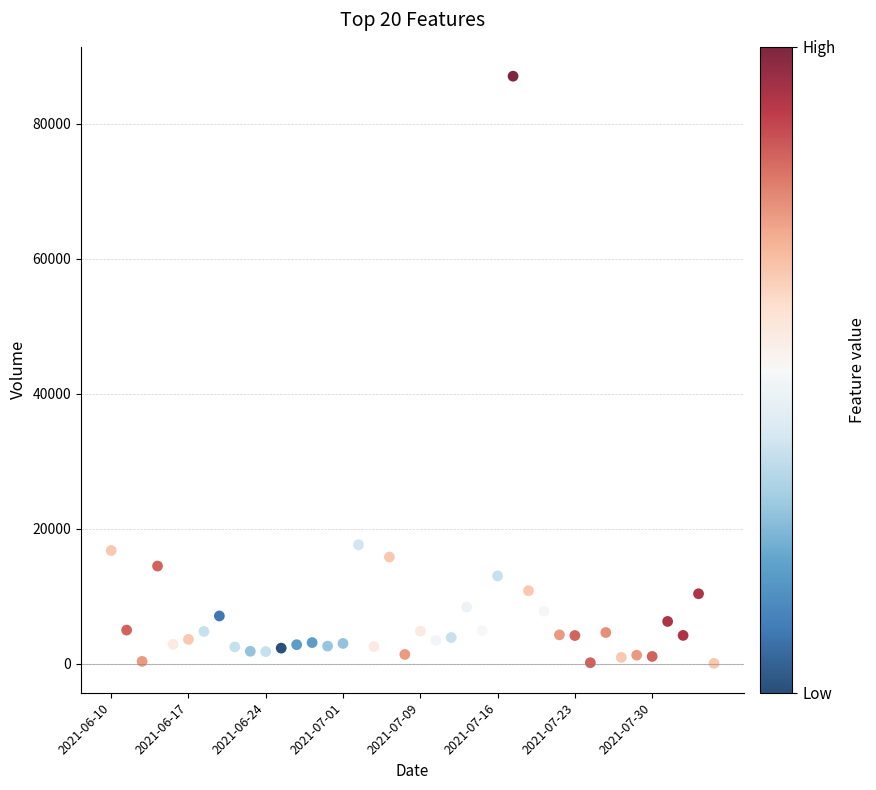

What is the range of Y values (max minus min)?

86973